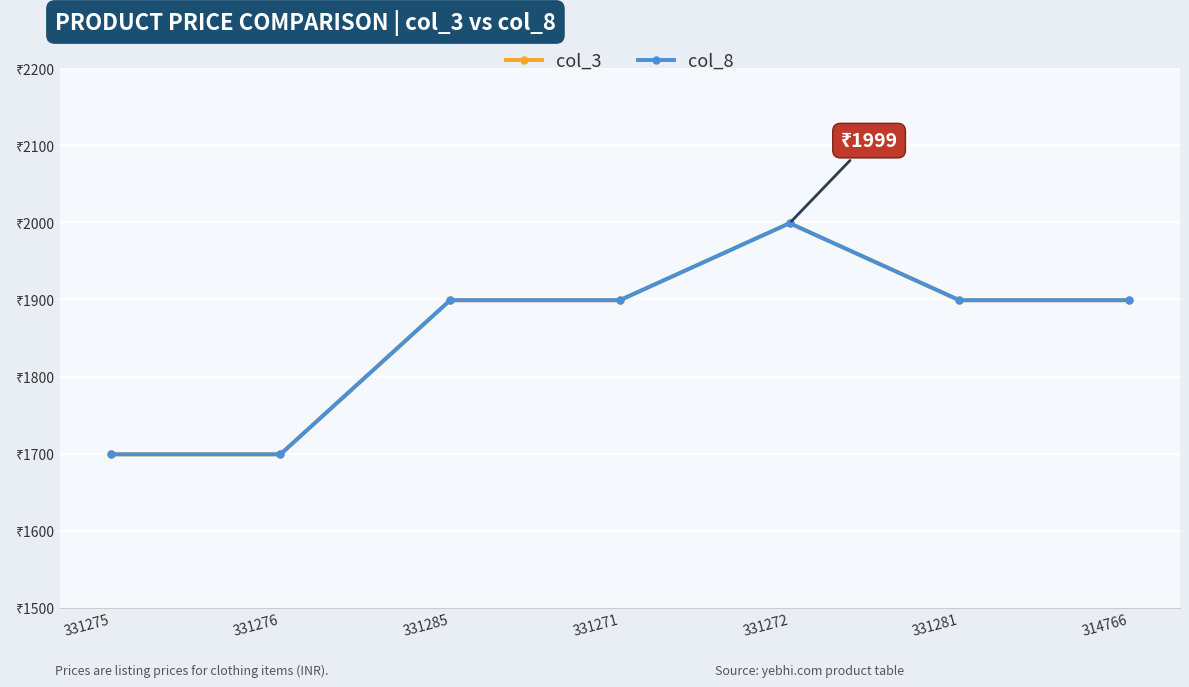

At which category is the sum across all series the highest?

331272